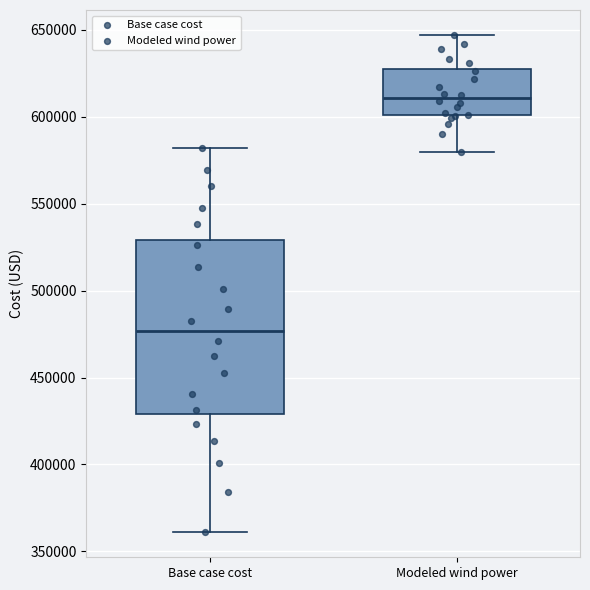

Reading left to right, transcribe this box plot: for each box, give where its median line is, the range the box spans, and where its two whiskers end, as read against the y-axis. The values are not printed on the chart, so give them approximately, as read against the axis.

Base case cost: median 475000, box 430000 to 530000, whiskers 360000 to 580000
Modeled wind power: median 610000, box 600000 to 625000, whiskers 580000 to 645000